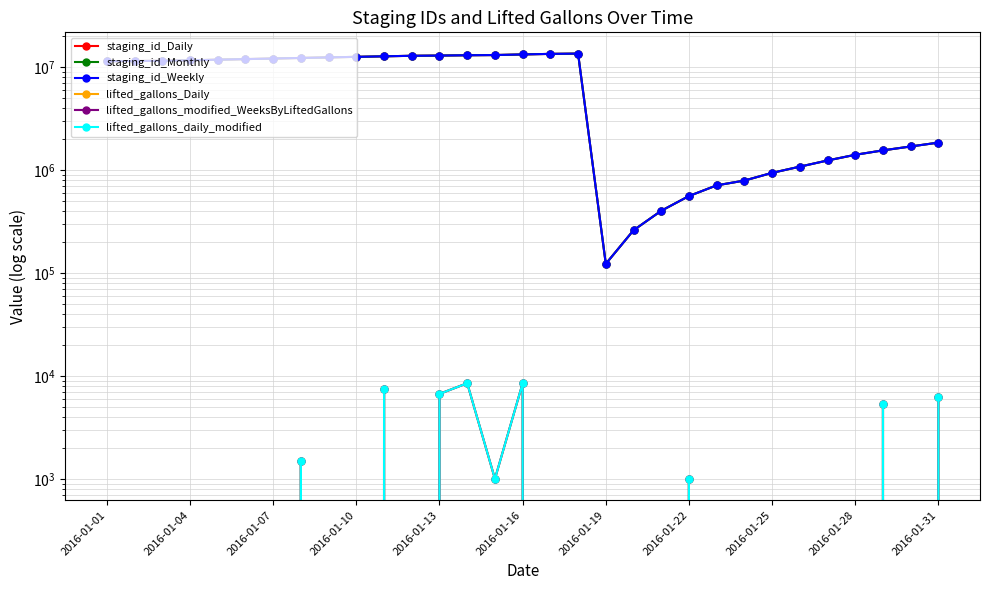

What is the greatest value displayed?

13507420